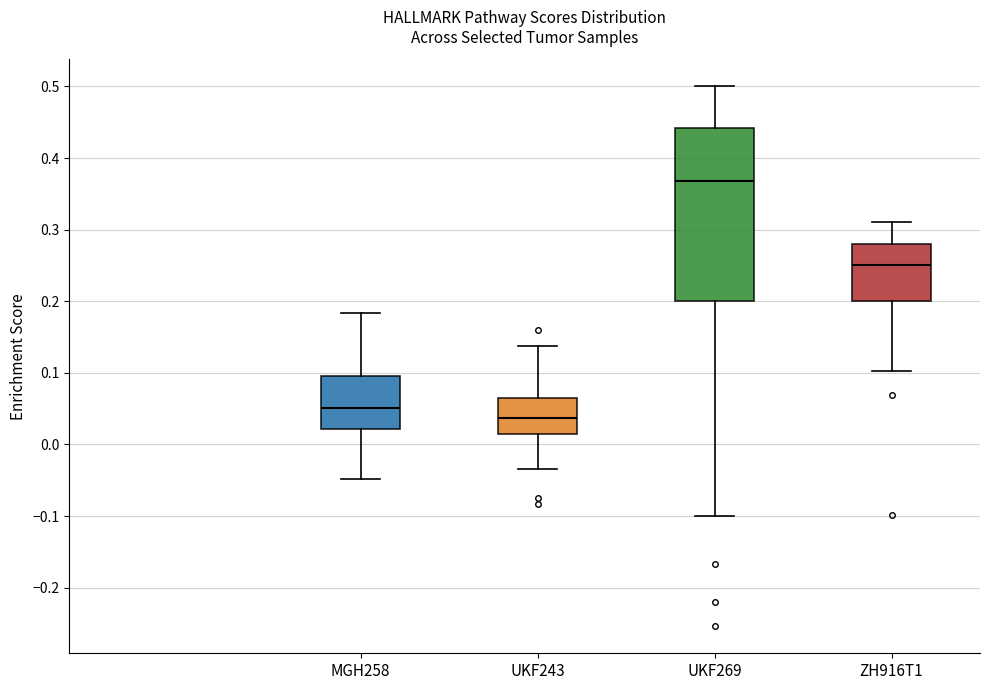

Reading left to right, transcribe this box plot: for each box, give where its median line is, the range the box spans, and where its two whiskers end, as read against the y-axis. The values are not printed on the chart, so give them approximately, as read against the axis.

MGH258: median 0.05, box 0.02 to 0.10, whiskers -0.05 to 0.18
UKF243: median 0.04, box 0.01 to 0.07, whiskers -0.03 to 0.14
UKF269: median 0.37, box 0.20 to 0.44, whiskers -0.10 to 0.50
ZH916T1: median 0.25, box 0.20 to 0.28, whiskers 0.10 to 0.31